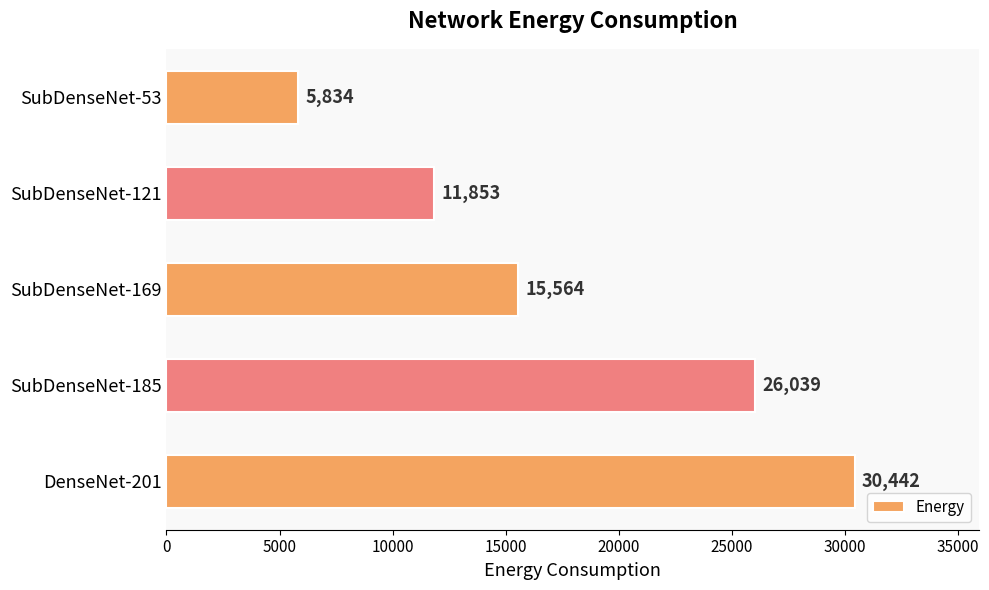

Rank the categories by value from highest to lowest.

DenseNet-201, SubDenseNet-185, SubDenseNet-169, SubDenseNet-121, SubDenseNet-53